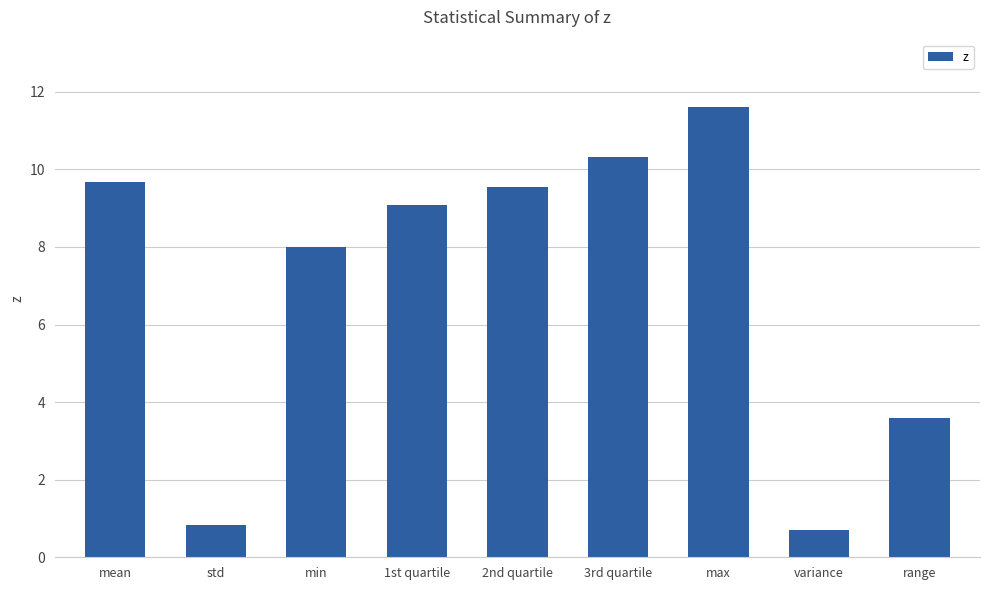

Reading left to right, list all the values displayed in this chart.

9.7	0.8	8.0	9.1	9.5	10.3	11.6	0.7	3.6